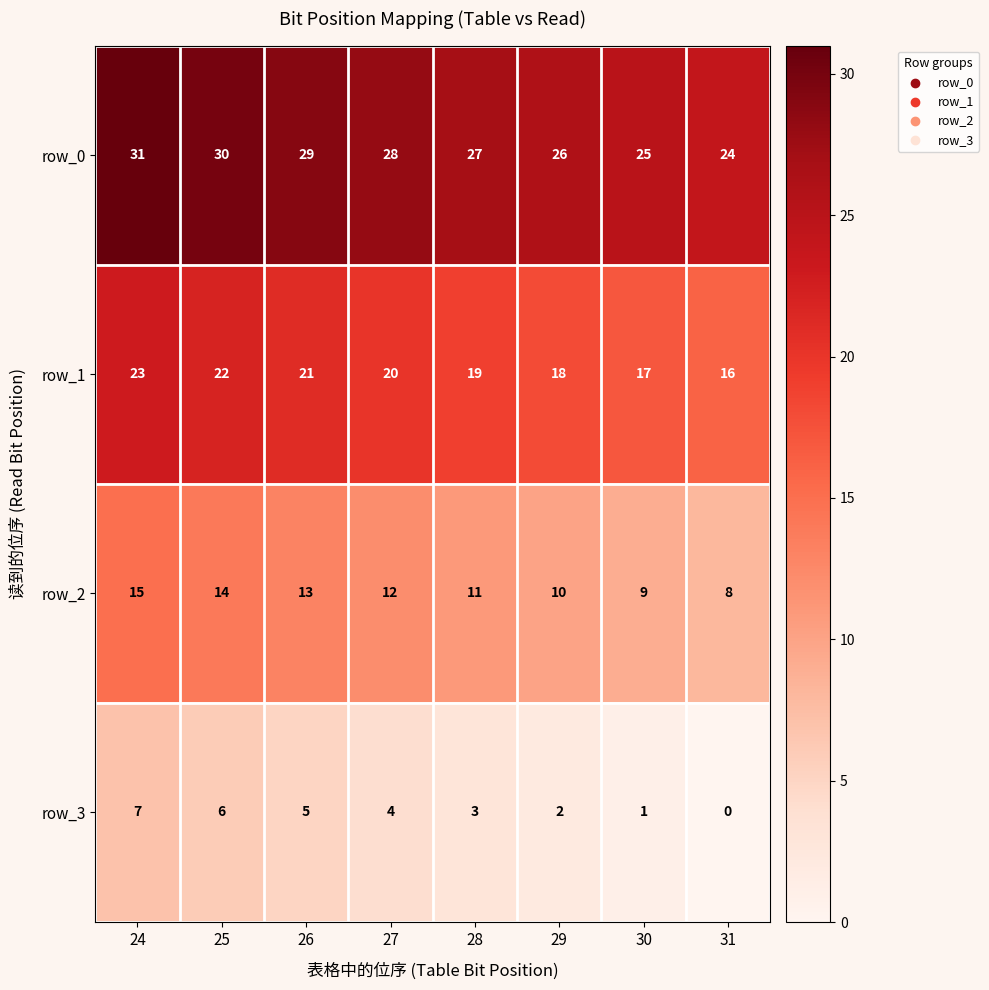

Reading right to left, what are all the values shown in this chart?

row_0: 31=24	30=25	29=26	28=27	27=28	26=29	25=30	24=31
row_1: 31=16	30=17	29=18	28=19	27=20	26=21	25=22	24=23
row_2: 31=8	30=9	29=10	28=11	27=12	26=13	25=14	24=15
row_3: 31=0	30=1	29=2	28=3	27=4	26=5	25=6	24=7